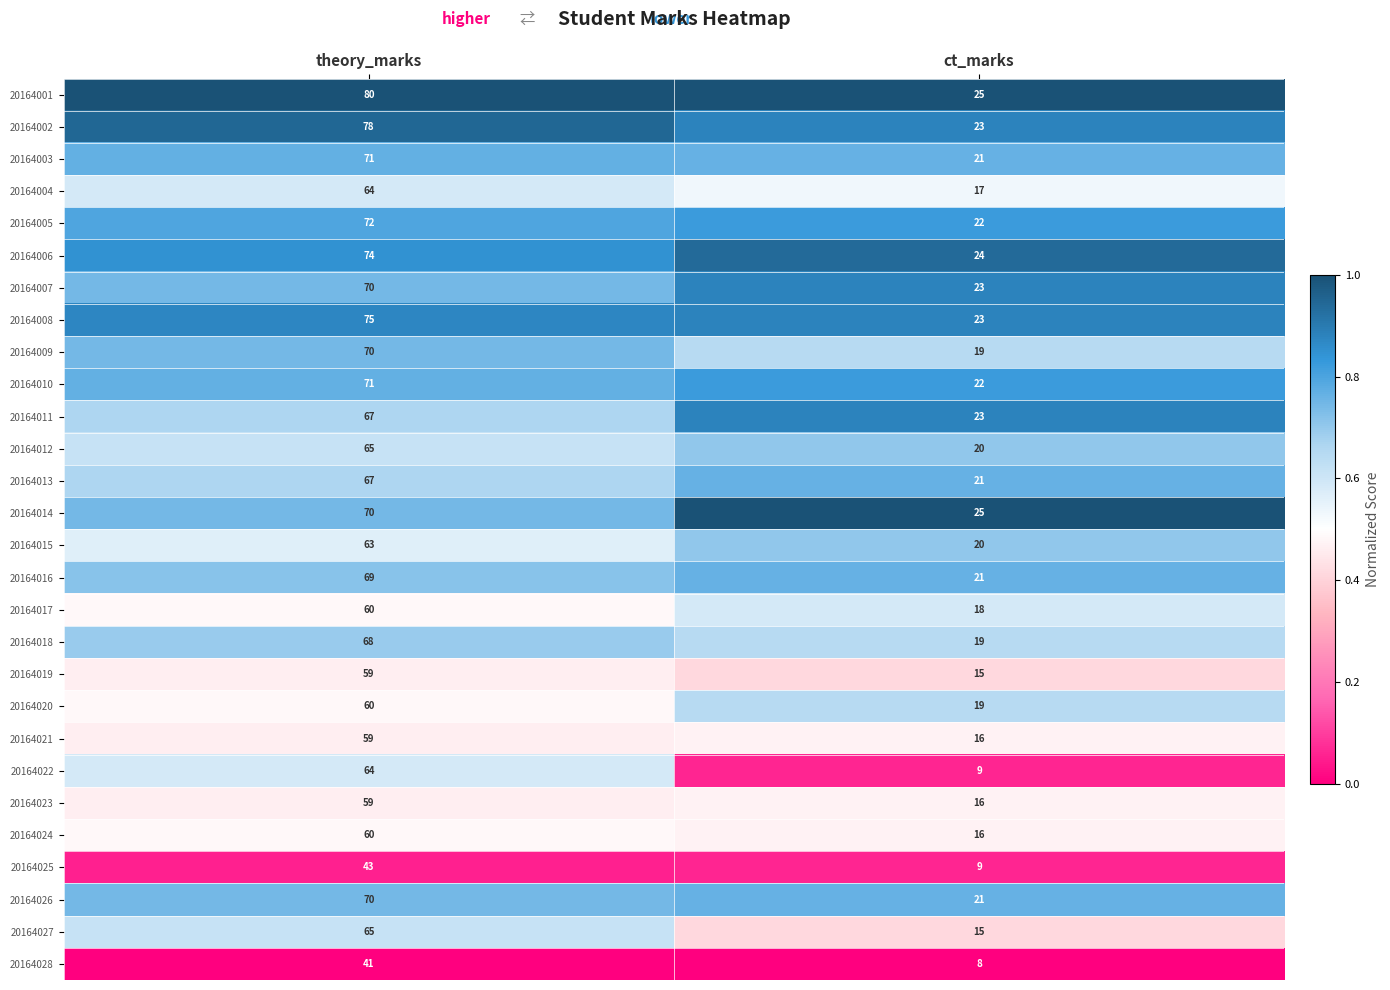

What is the spread (max minus min) of values at theory_marks?

39